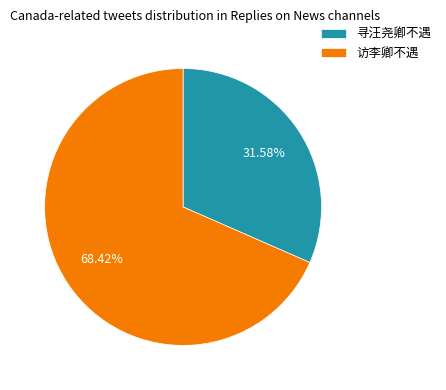

Count the number of slices in the pie.

2